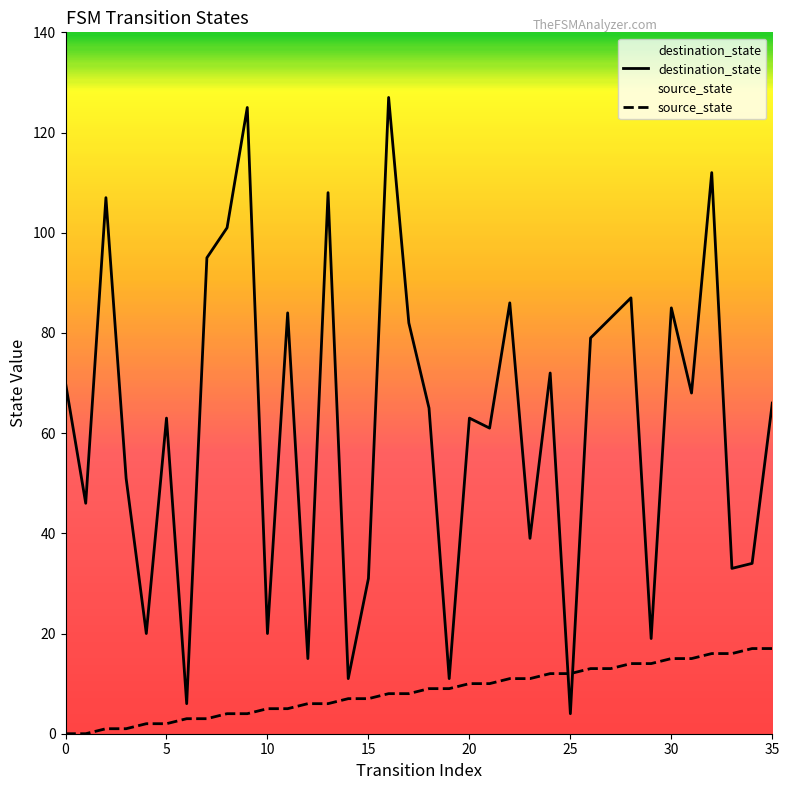

True or false: source_state has more than 0 points higher than both neighbors.

False